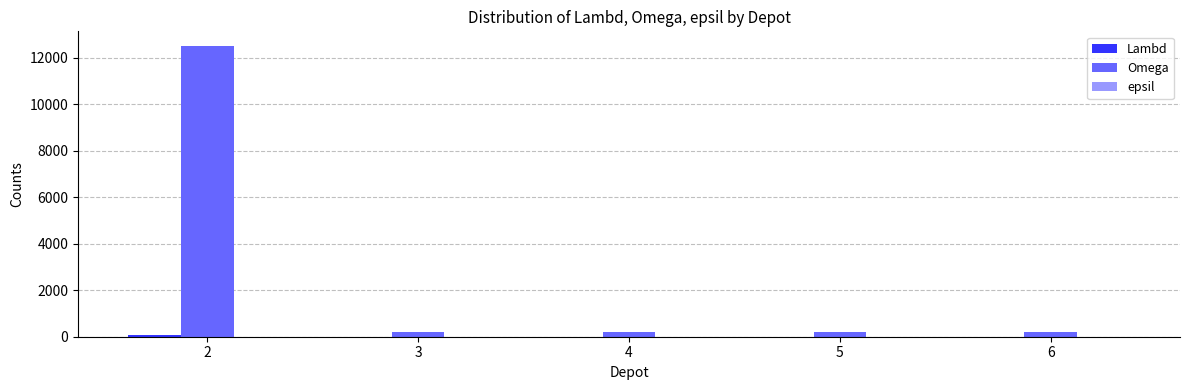

Which series has the largest total across all categories?

Omega